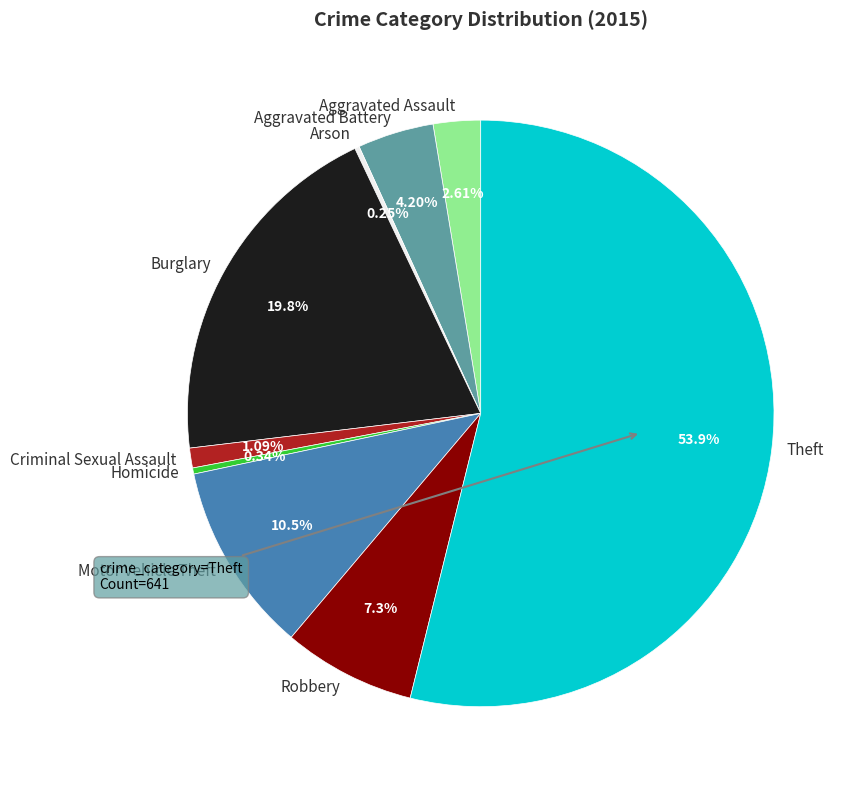

Which slice is the largest?

Theft